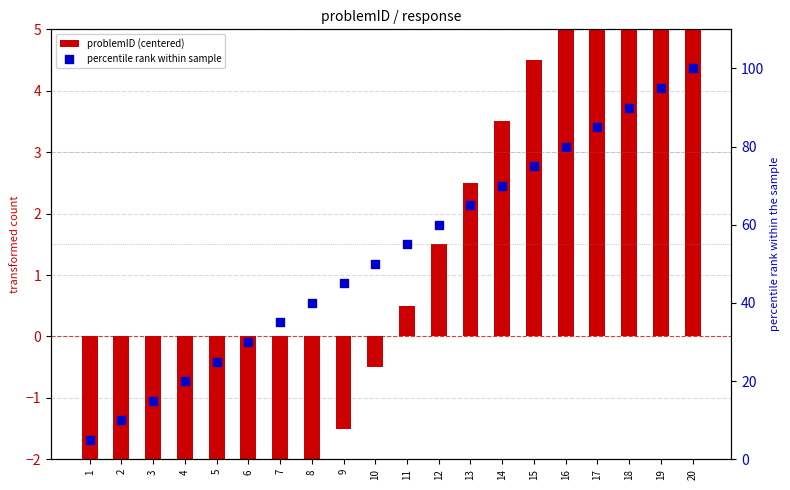

Which series has the largest total across all categories?

percentile rank within sample